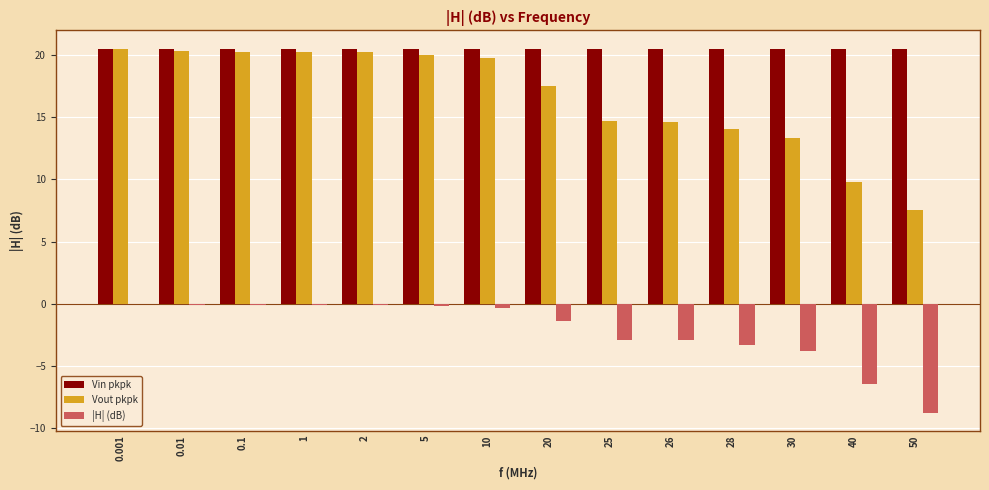

Which series has the widest spread of values?

Vout pkpk